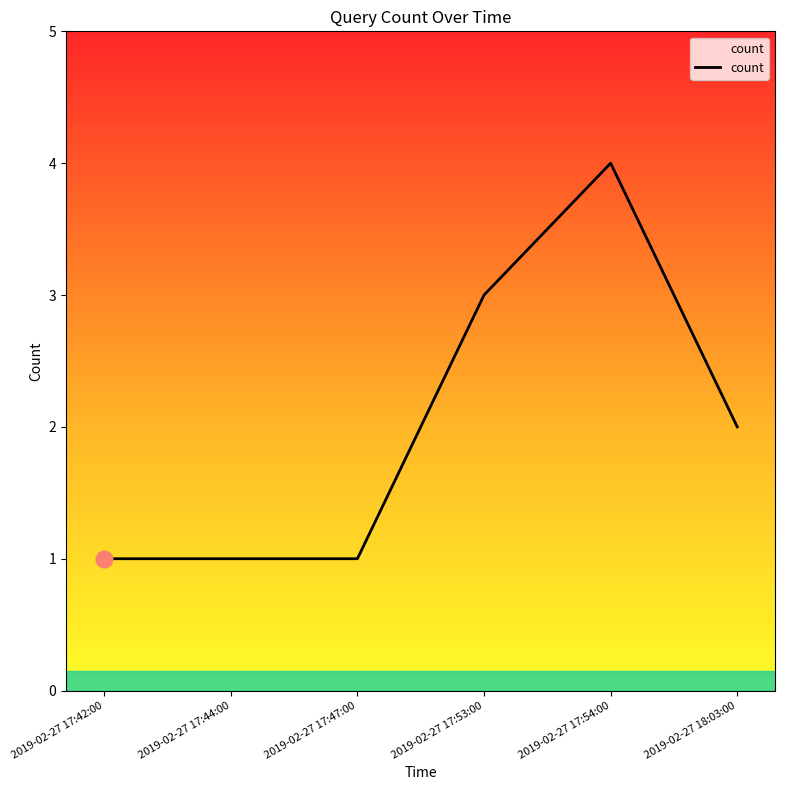

How many distinct data groups are displayed?

1